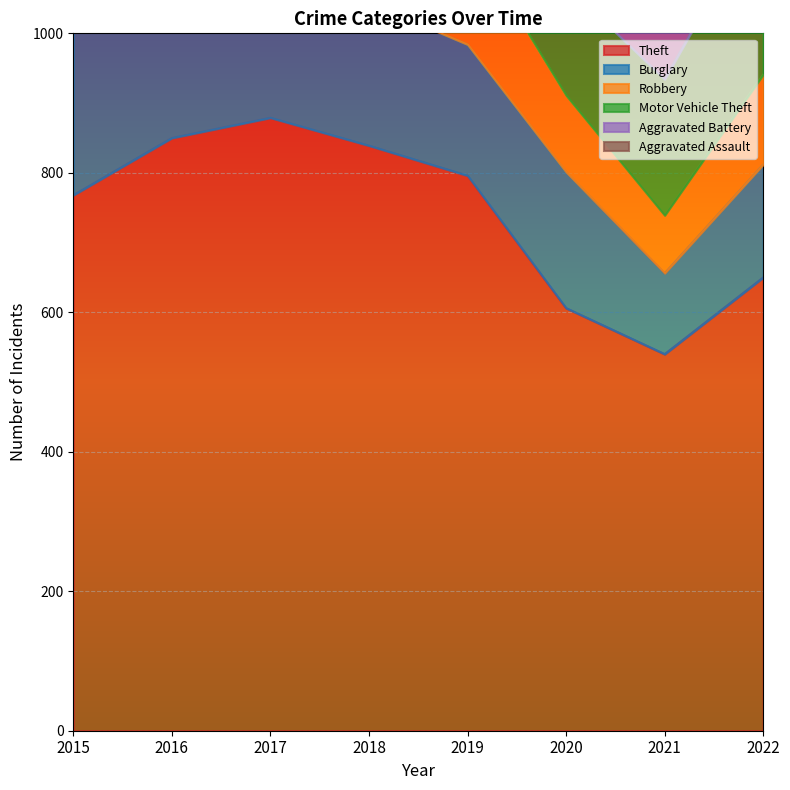

Where is Aggravated Battery nearest to the value 184?

2018